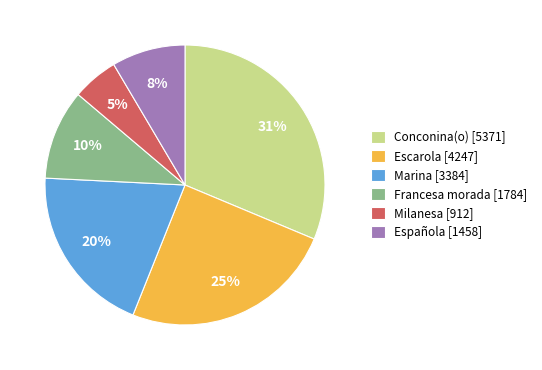

Combined, do Milanesa [912] and Española [1458] account for over 50%?

No